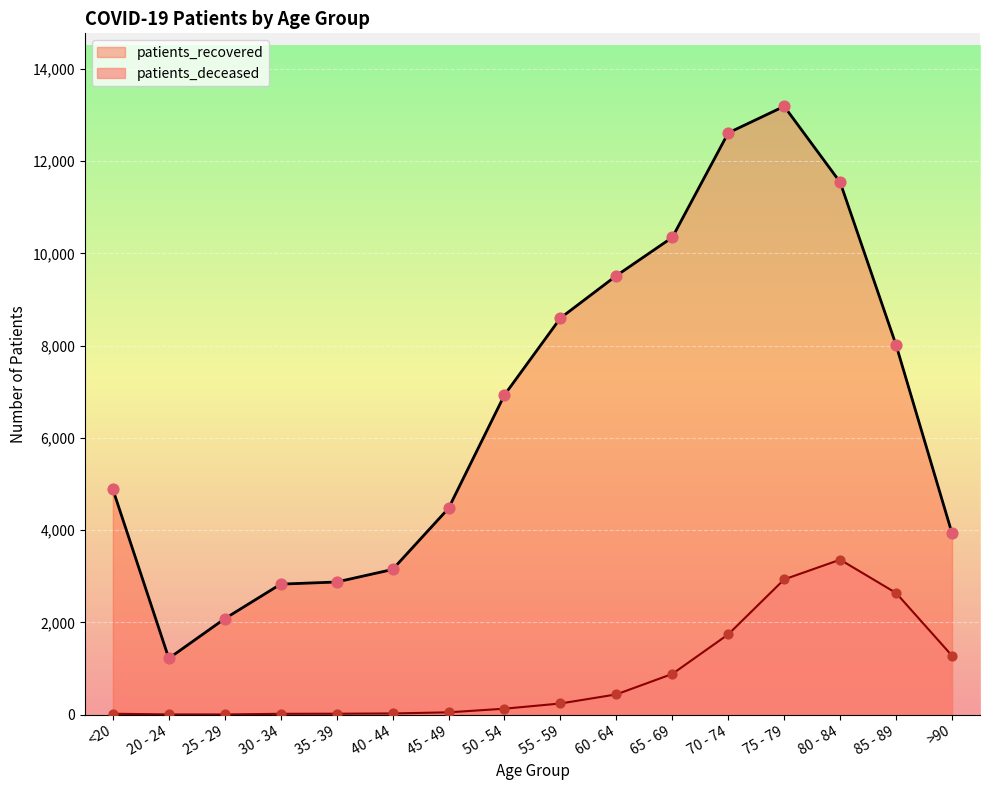

What are all the series names shown in the legend?

patients_deceased, patients_recovered